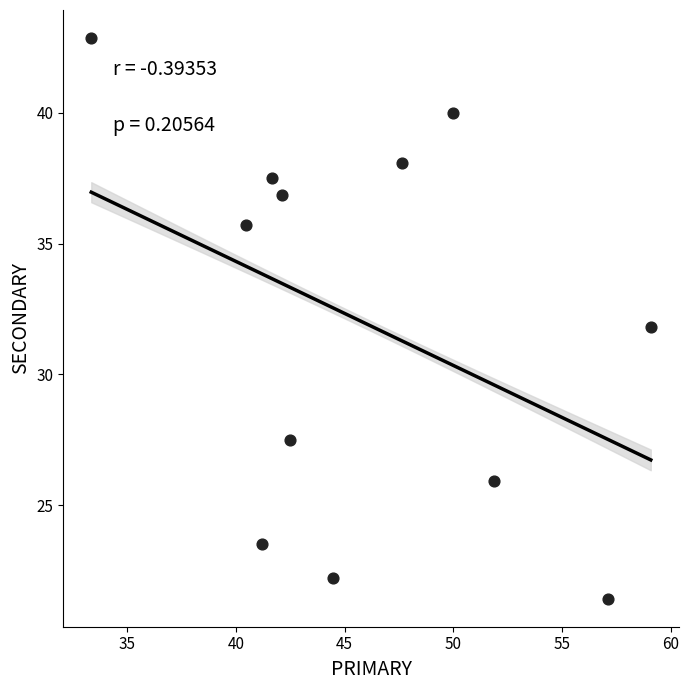

What is the average Y value?

32.0